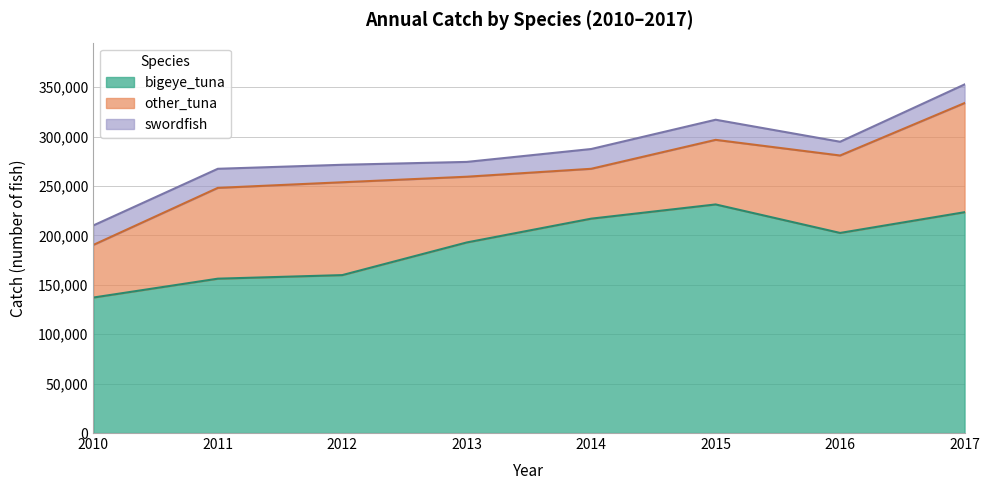

Which series has the largest range (max minus min)?

bigeye_tuna